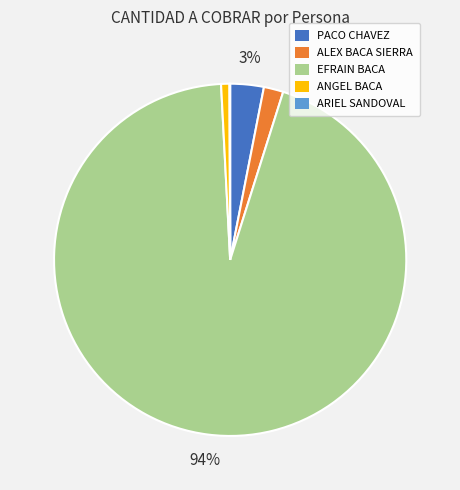

Which slice is the largest?

EFRAIN BACA